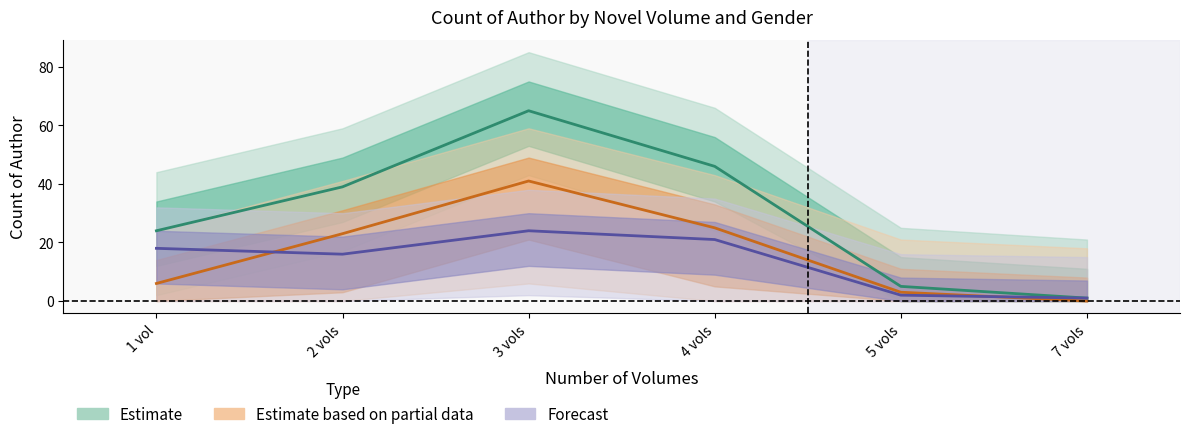

Is this an area chart (filled region under the line)?

No